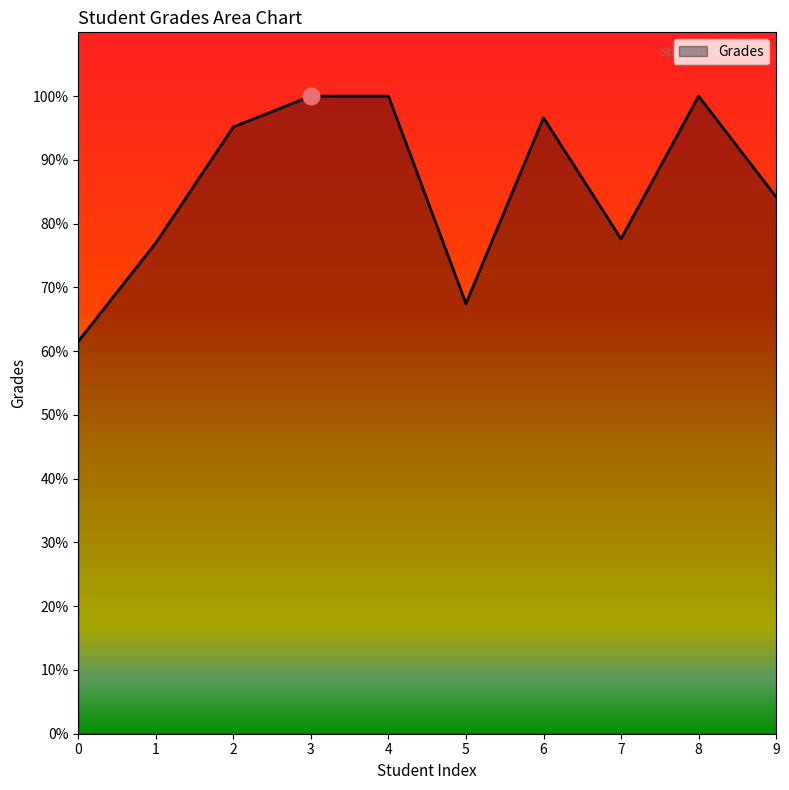

The value at 0 is 42.1. True or false?

False